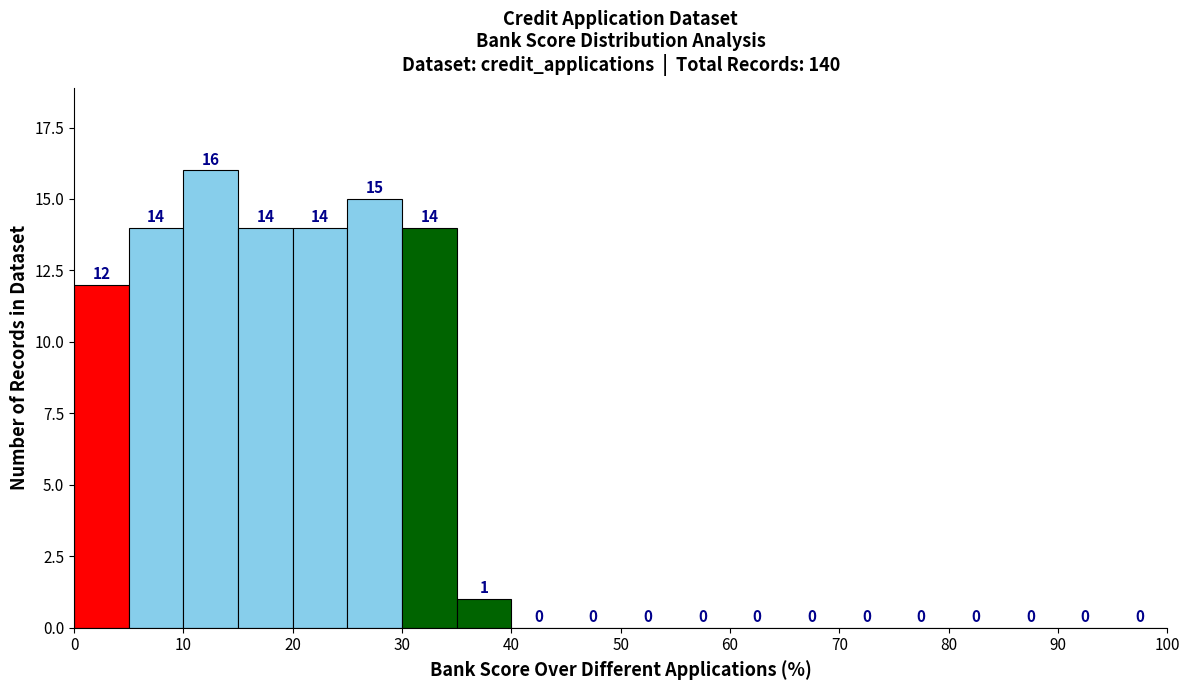

Reading left to right, transcribe this chart: for each bar, give the range it covers on the x-axis and its height.

0 to 5: 12
5 to 10: 14
10 to 15: 16
15 to 20: 14
20 to 25: 14
25 to 30: 15
30 to 35: 14
35 to 40: 1
40 to 45: 0
45 to 50: 0
50 to 55: 0
55 to 60: 0
60 to 65: 0
65 to 70: 0
70 to 75: 0
75 to 80: 0
80 to 85: 0
85 to 90: 0
90 to 95: 0
95 to 100: 0